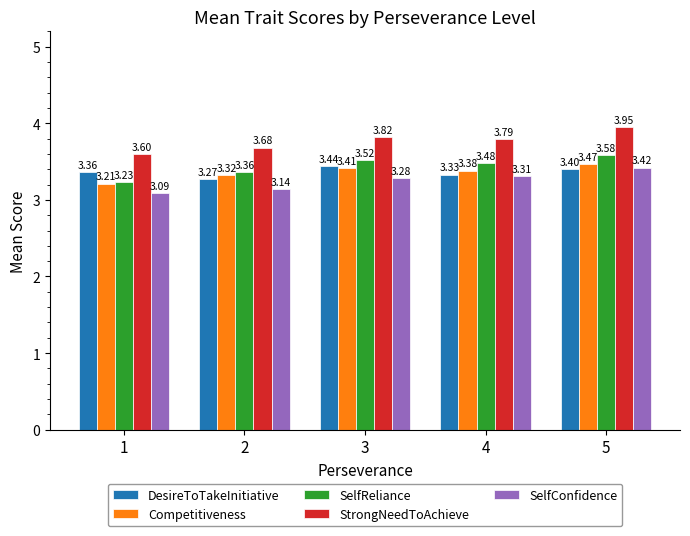

Is the value of DesireToTakeInitiative at 1 greater than the value of SelfReliance at 1?

Yes